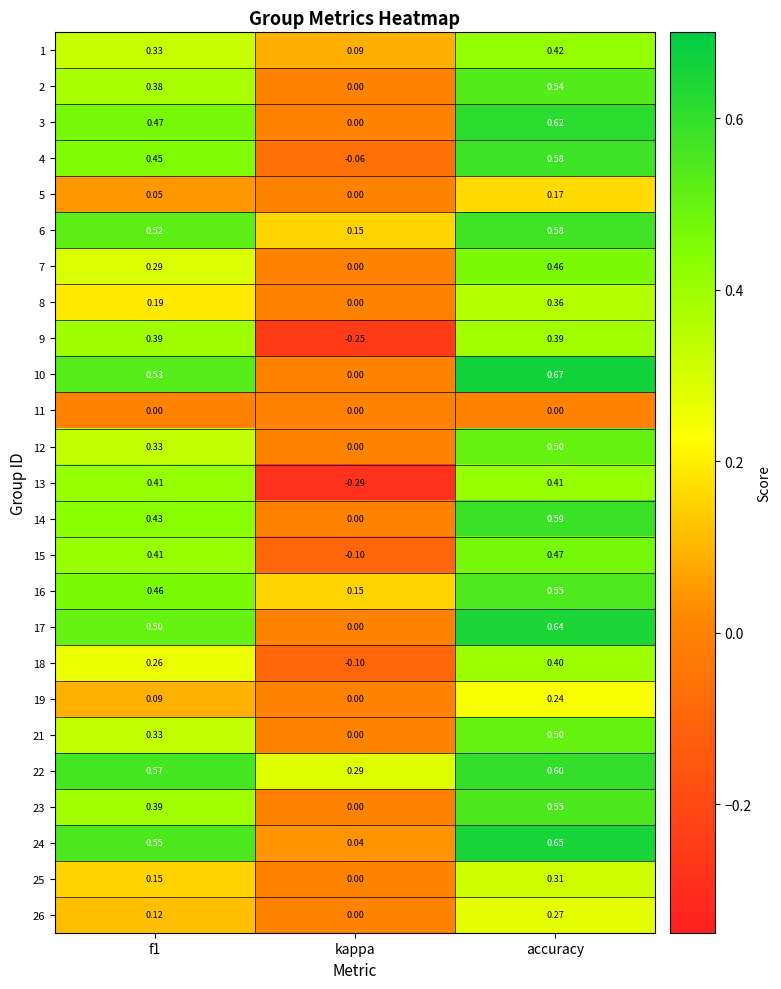

Where is 3 nearest to the value 0?

kappa